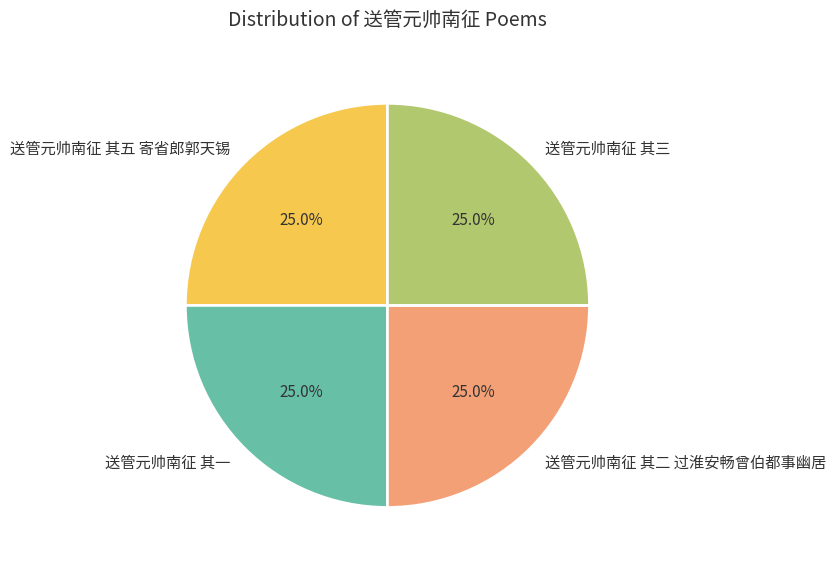

The 送管元帅南征 其一 slice represents 25% of the pie. True or false?

True